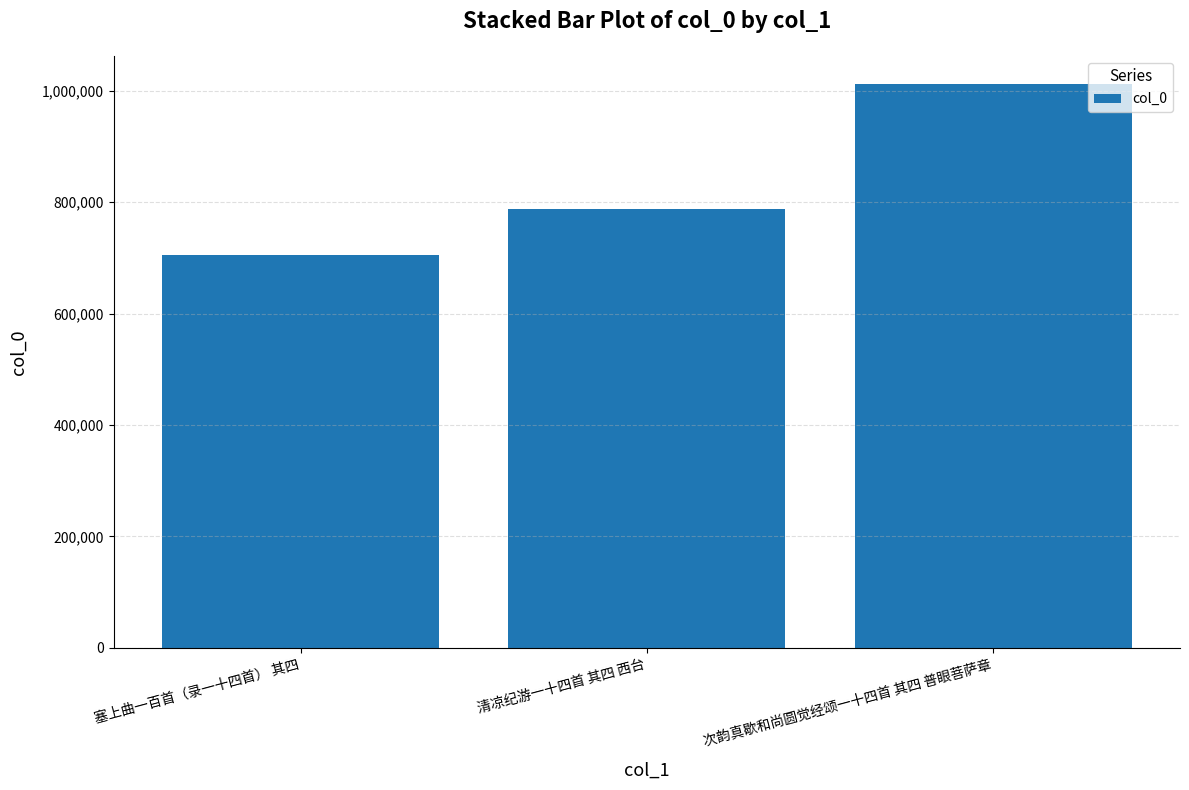

How many data points does each series have?

3